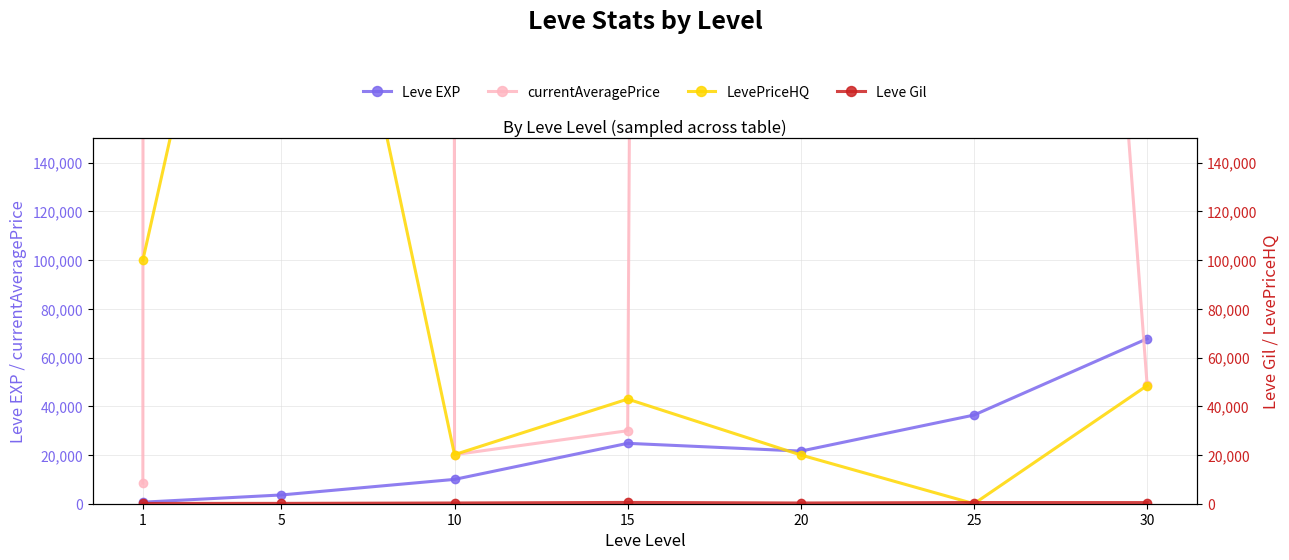

Reading left to right, list all the values displayed in this chart.

Leve EXP: 1=630.0	5=3600.0	10=9990.0	15=24790.0	20=21600.0	25=36390.0	30=67730.0
currentAveragePrice: 1=8456.2	5=145987860.0	10=20152.5	15=29971.0	20=12510000.0	25=1000000.0	30=48700.0
LevePriceHQ: 1=99999.0	5=353750.0	10=20152.5	15=42952.5	20=20000.0	25=0.0	30=48500.0
Leve Gil: 1=113.0	5=139.0	10=293.0	15=529.0	20=290.0	25=485.0	30=463.0